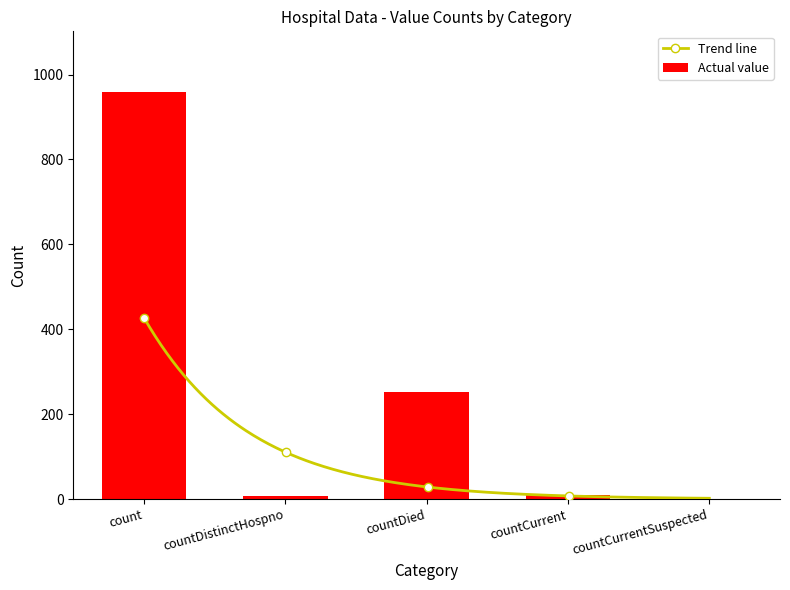

Reading left to right, what are all the values shown in this chart?

count=958	countDistinctHospno=8	countDied=253	countCurrent=10	countCurrentSuspected=0